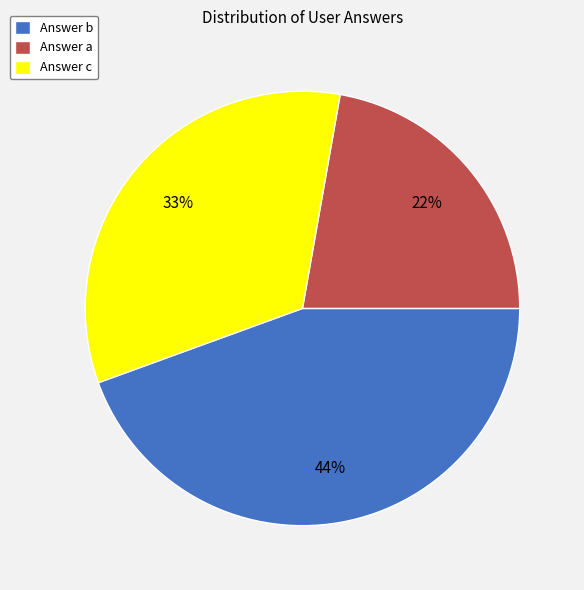

Which slice is the largest?

Answer b